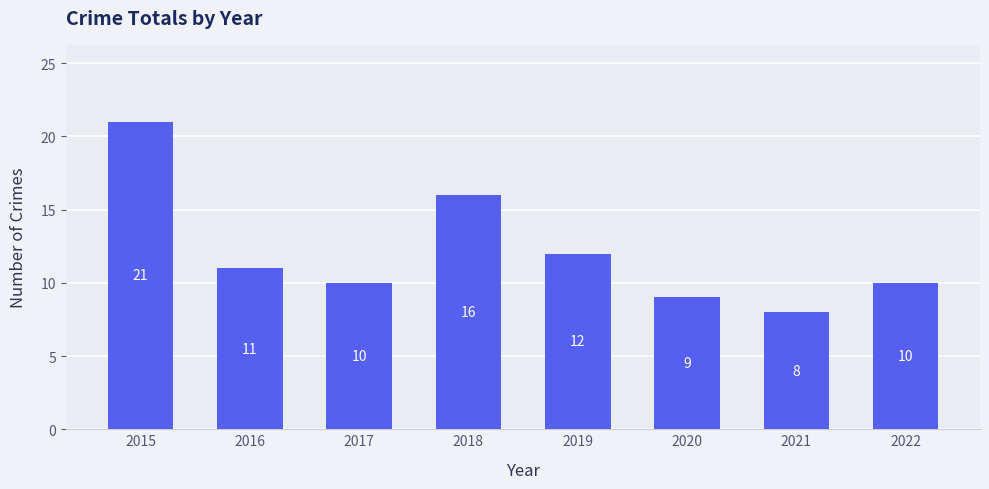

At which label does the data first exceed 11?

2015